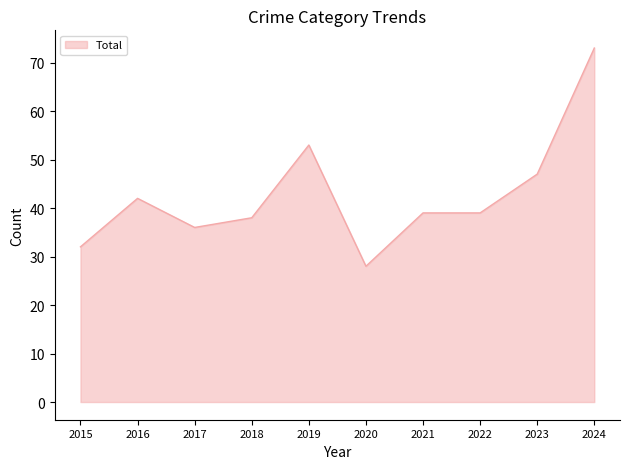

What value does the data have at 2017, to the nearest 10?

40